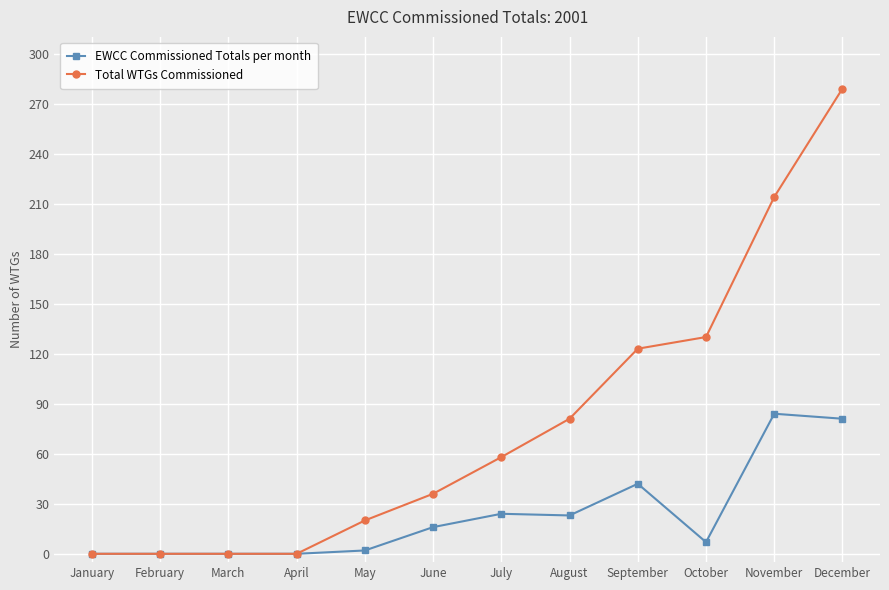

Count the number of categories in the chart.

12